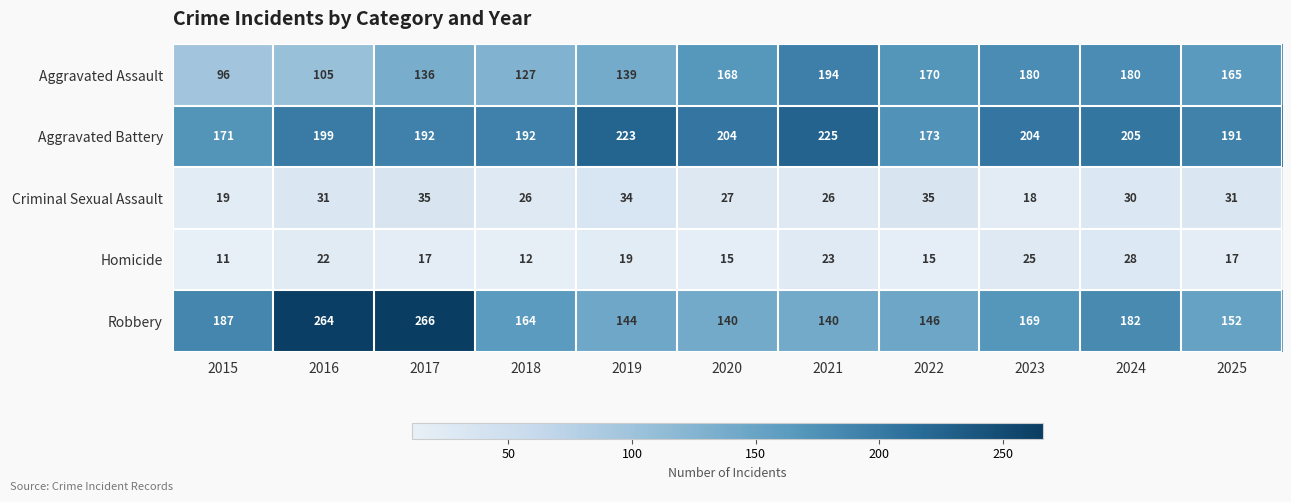

What is the sum of all Aggravated Battery values?

2179